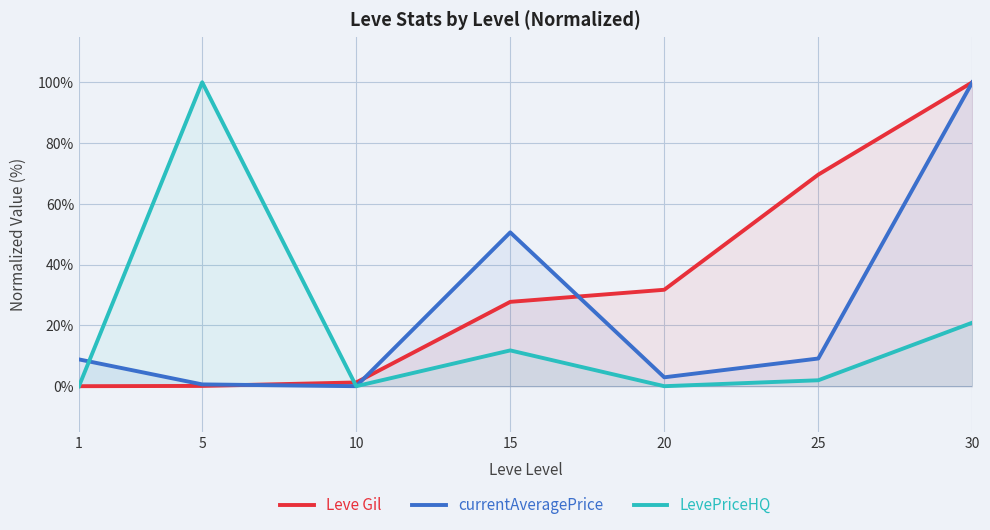

True or false: Leve Gil has a value of 27.7 at 15.

True